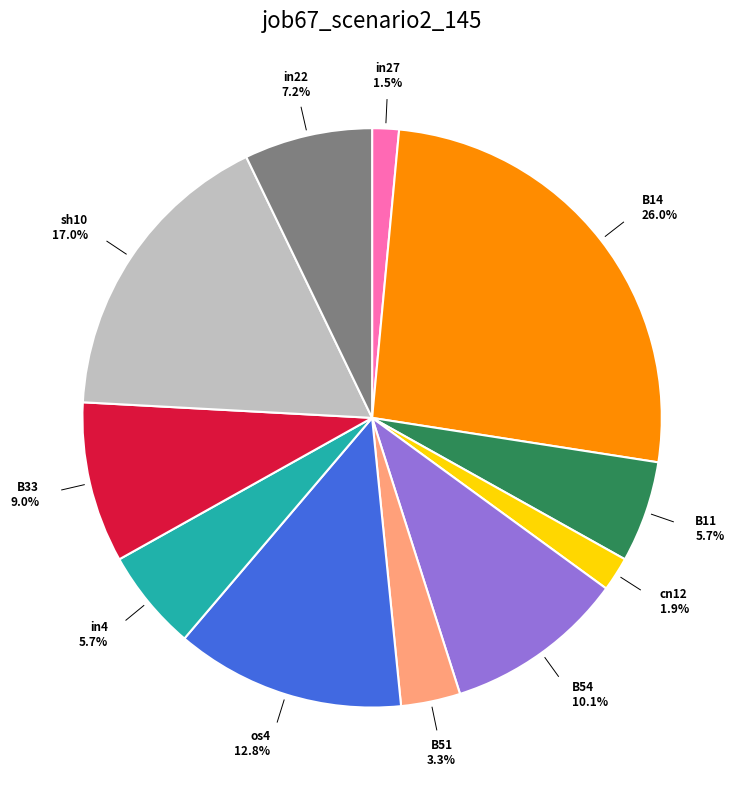

Is there any slice that represents more than half of the pie?

No